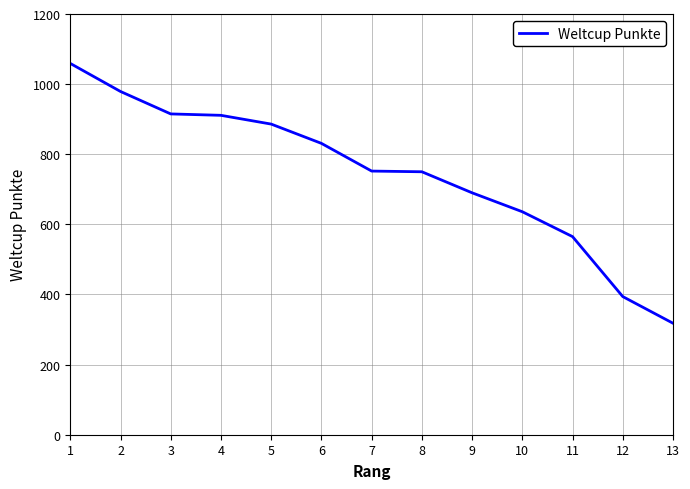

What value does the data have at 3, to the nearest 10?

920